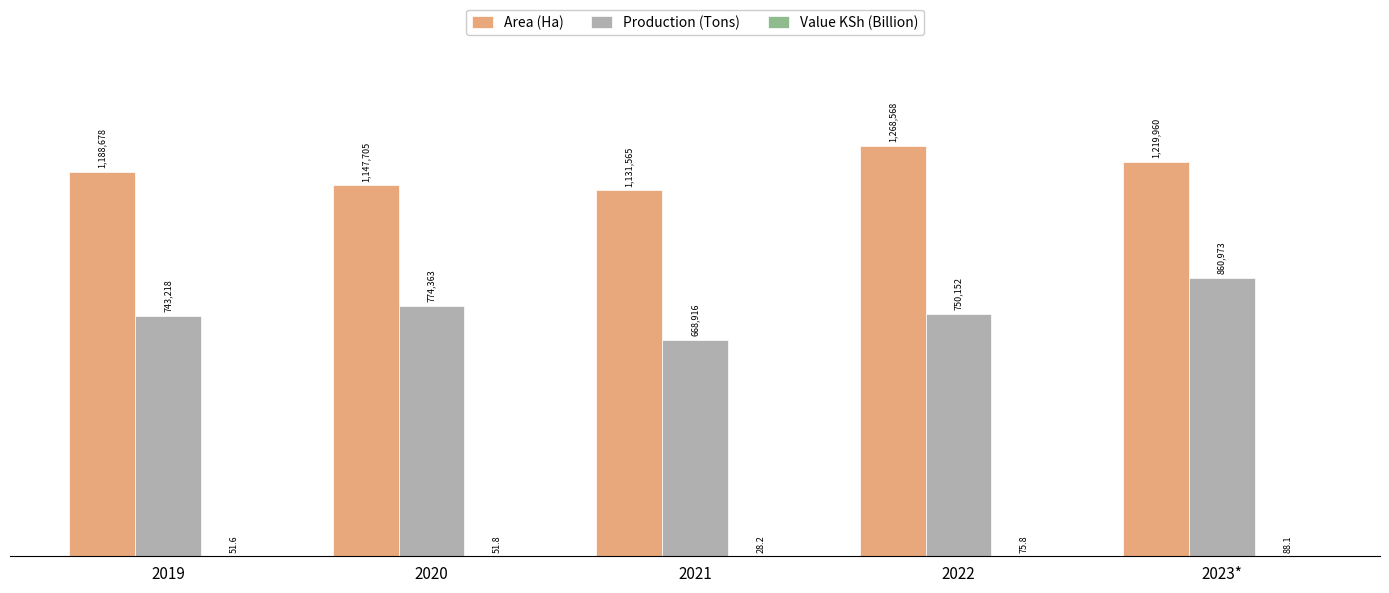

Are the bars grouped side by side (vs. stacked)?

Yes